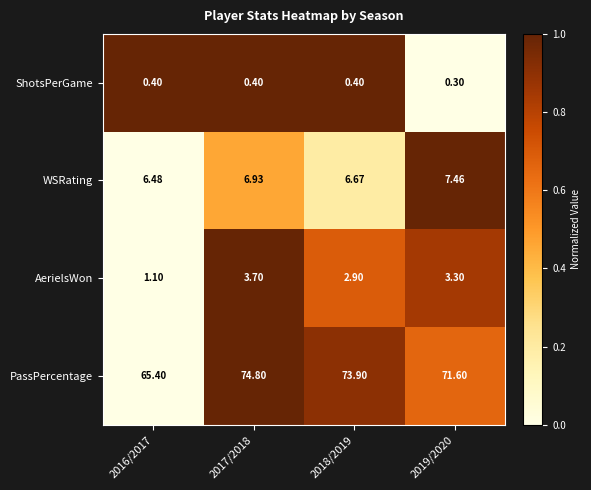

Which series has the largest total across all categories?

PassPercentage